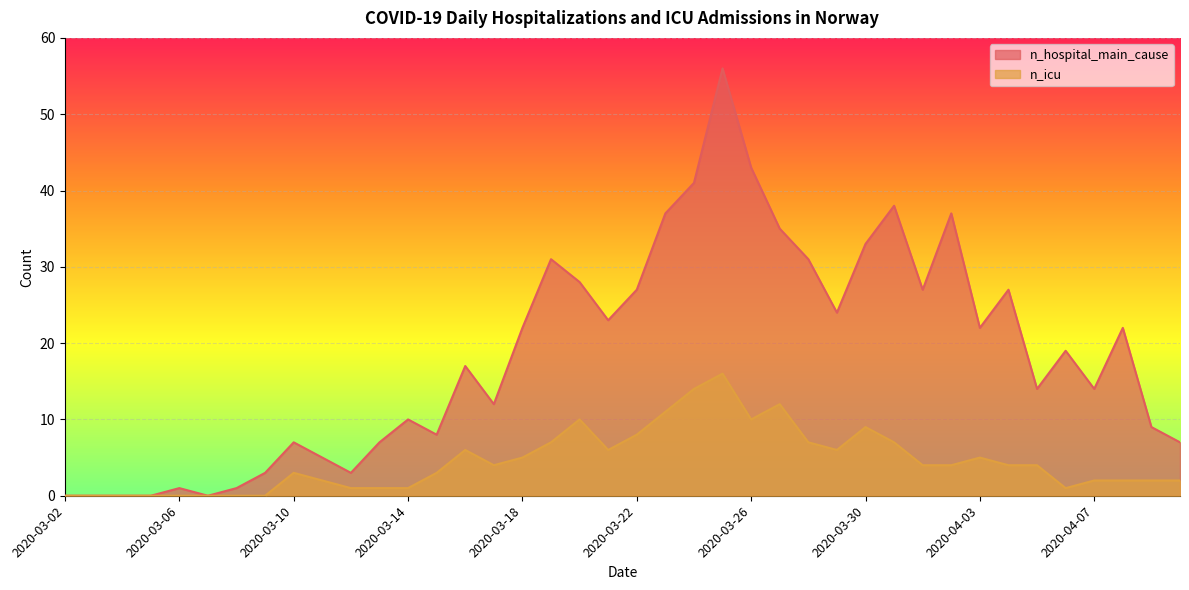

What is the label of the 15th point from the right?

2020-03-27